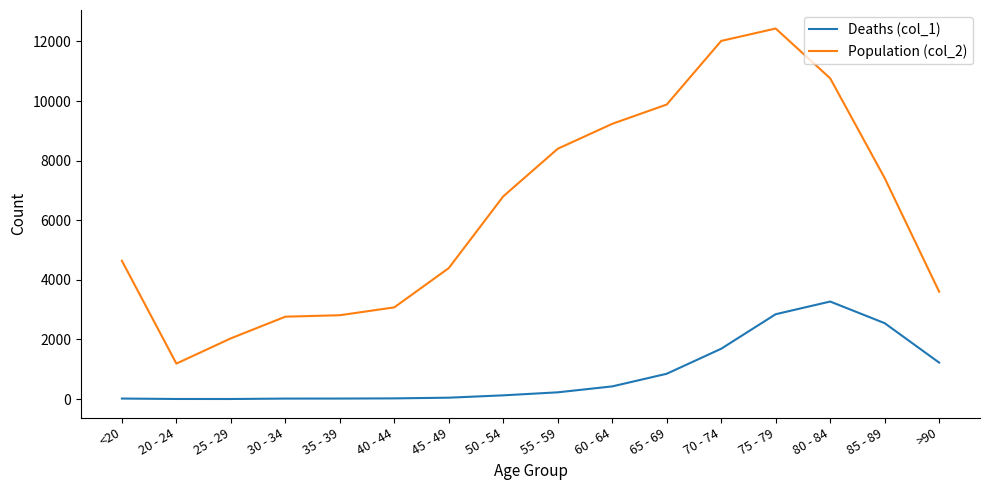

What are all the series names shown in the legend?

Deaths (col_1), Population (col_2)